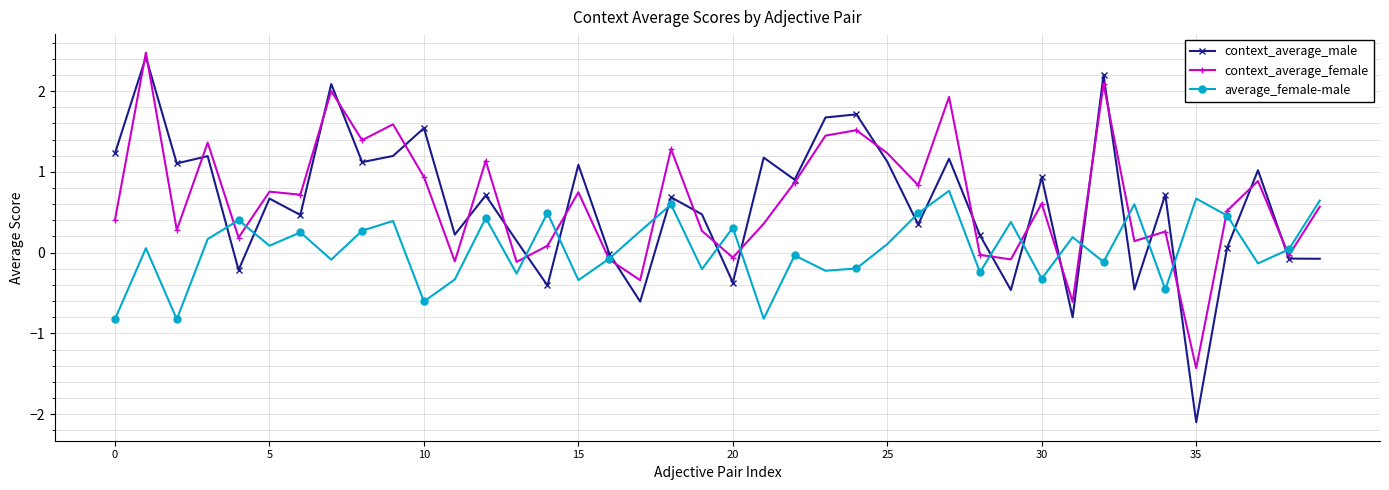

What is the maximum value shown in the chart?

2.5